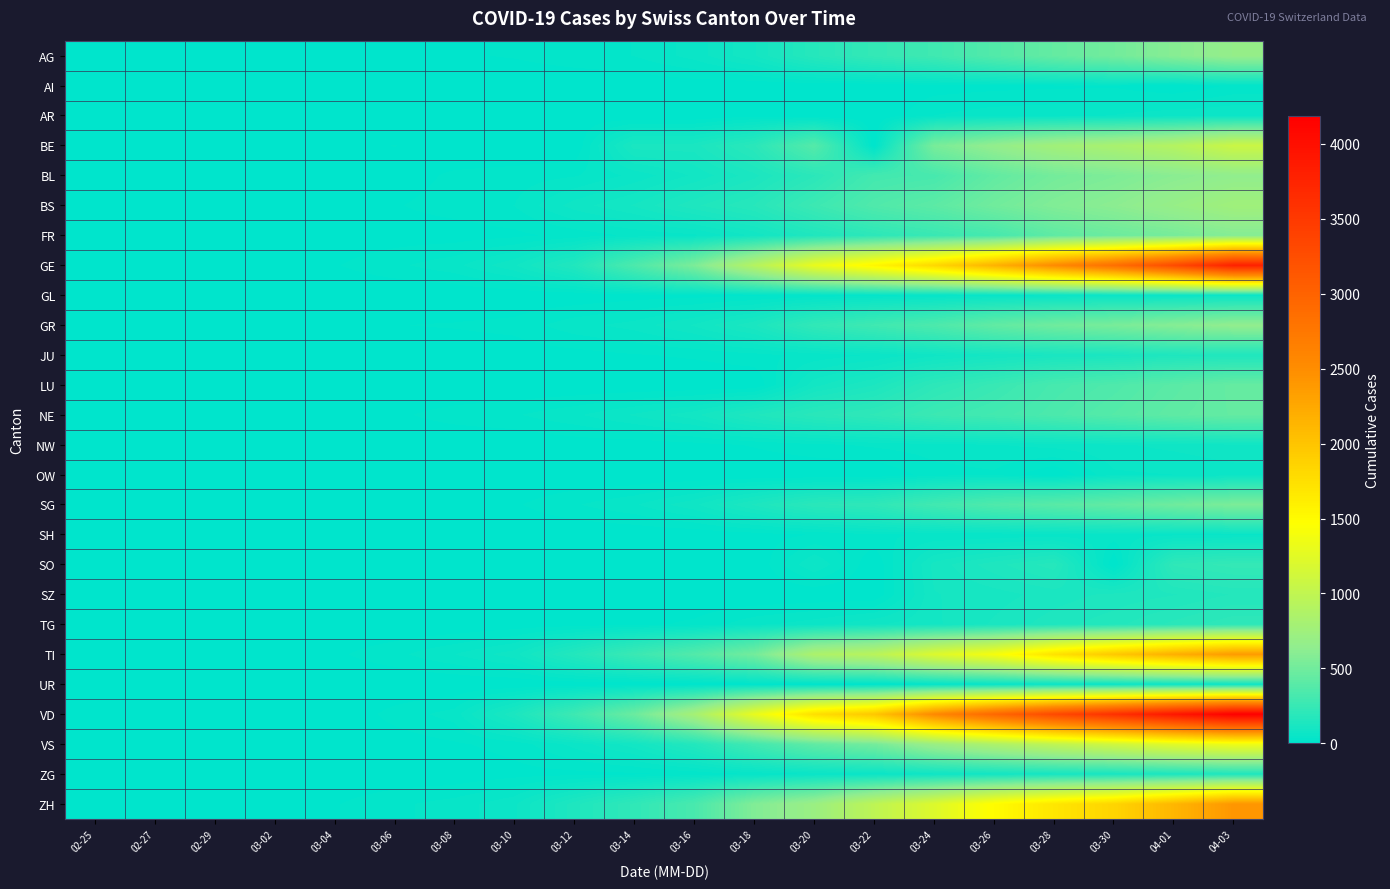

At which category does the chart reach its peak across all series?

04-03